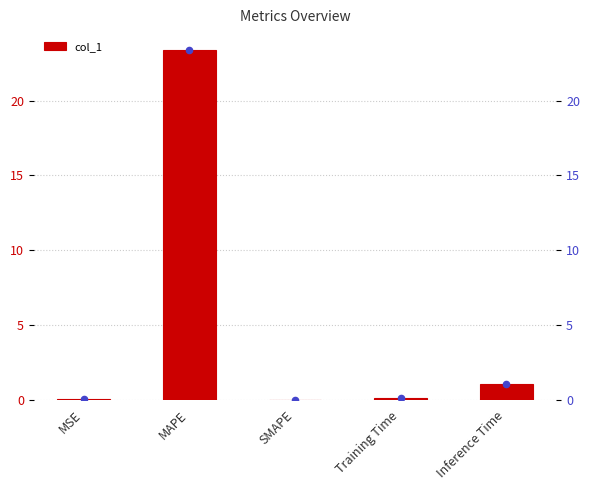

What is the change in value from SMAPE to Inference Time?

+1.0